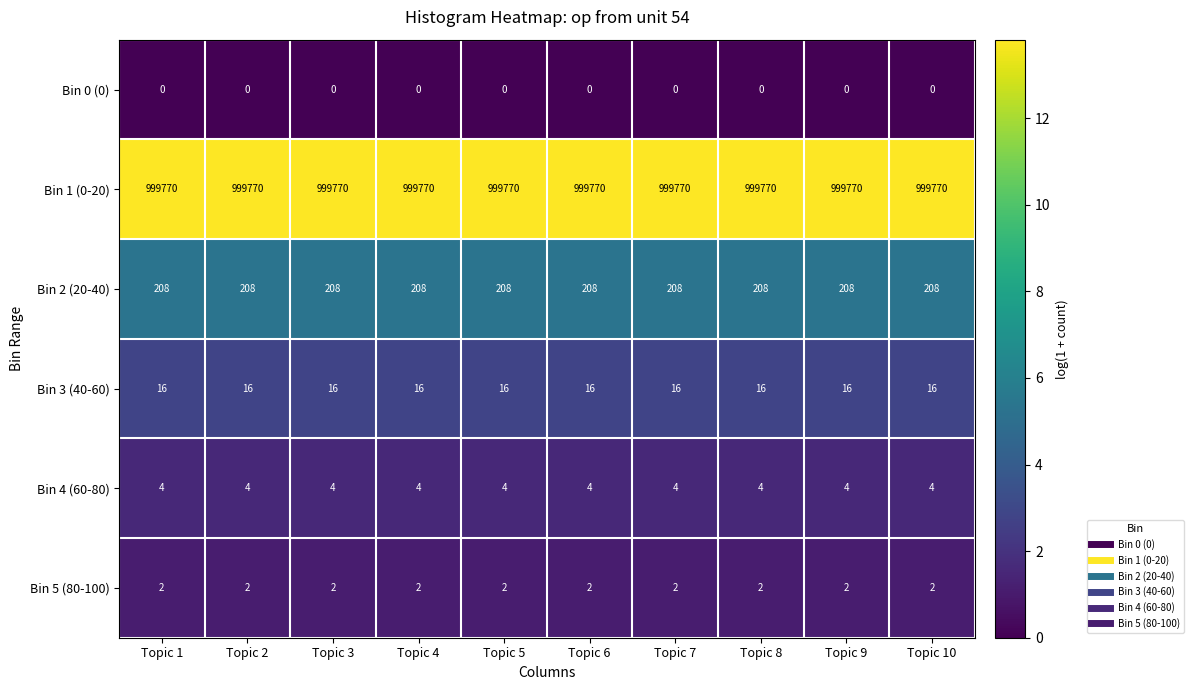

What is the total value across all series at Topic 2?

1000000